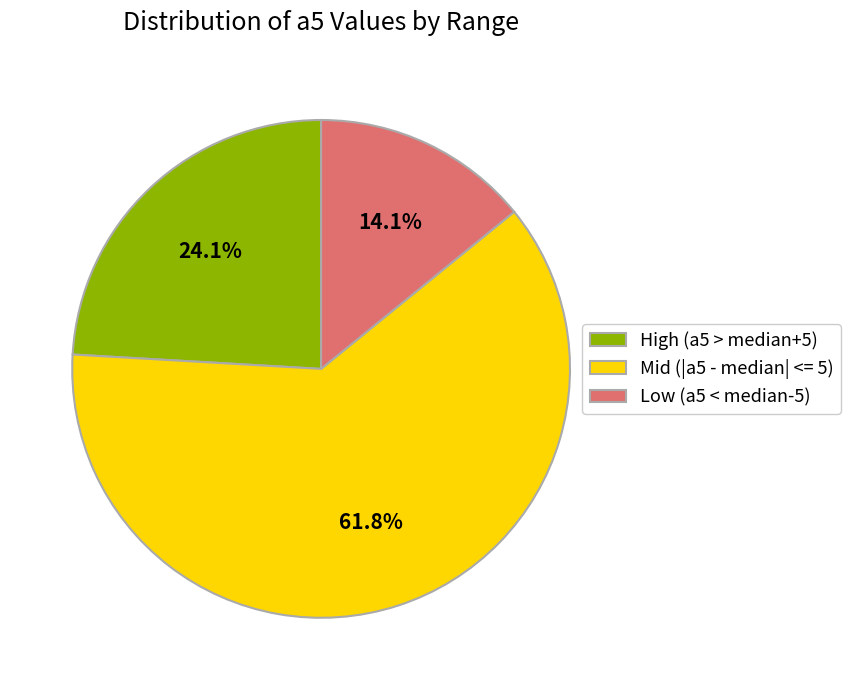

Does any single category account for the majority?

Yes